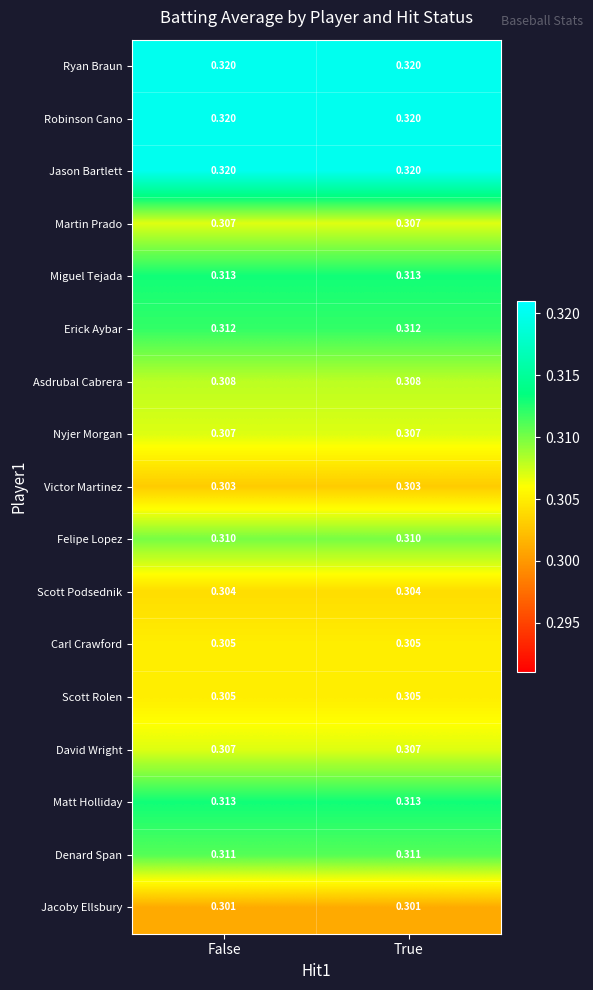

How many categories are shown in the chart?

2